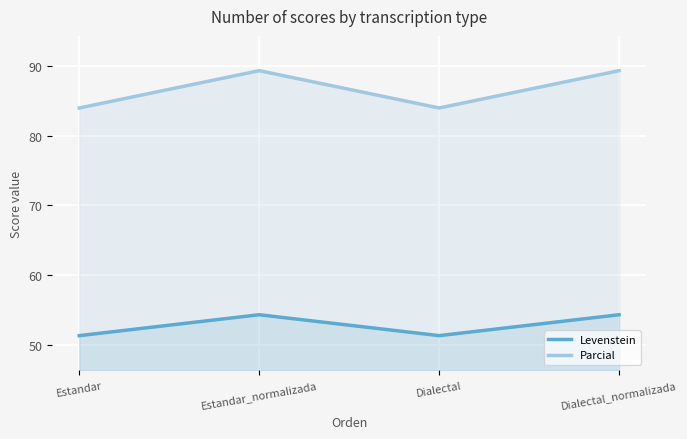

In Parcial, how many points are lower than both neighbors (excluding endpoints)?

1